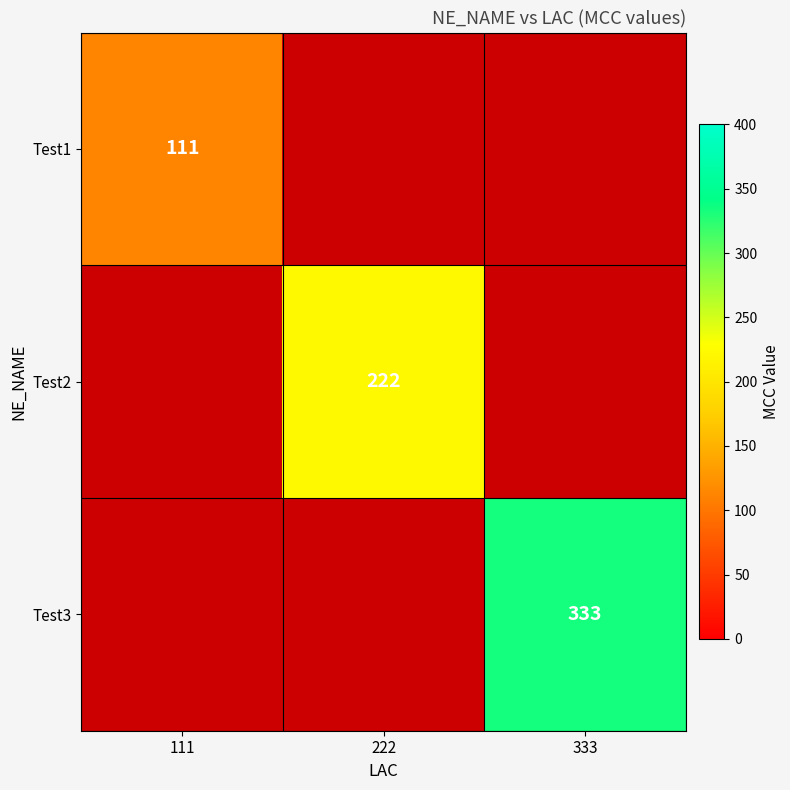

What is the minimum value shown in the chart?

111.0